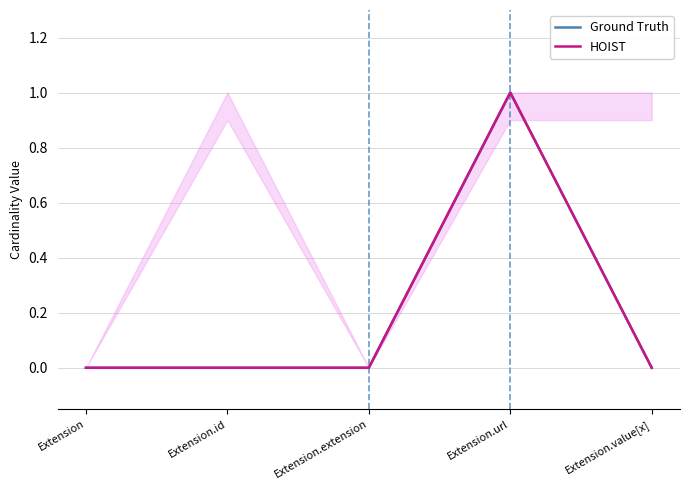

True or false: Ground Truth has more than 1 interior local peaks.

False